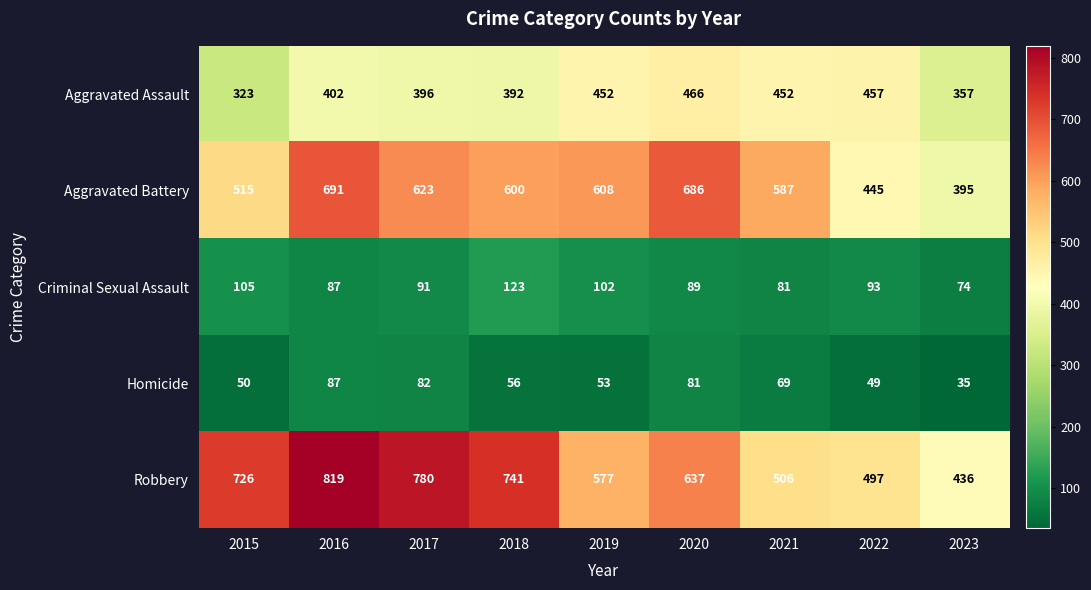

Is it true that Homicide equals 56 at 2018?

True